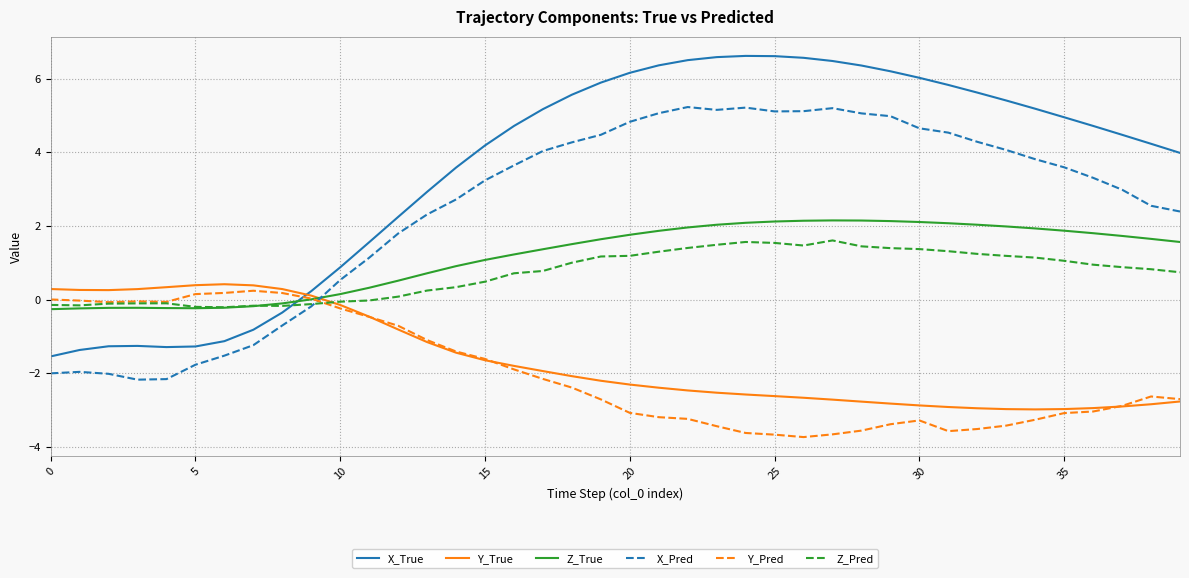

Which series has the largest total across all categories?

X_True